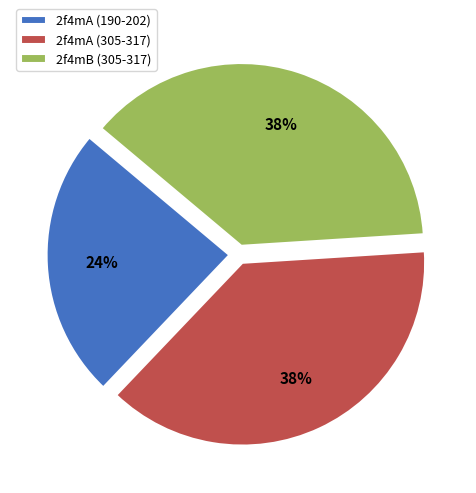

The 2f4mA (305-317) slice represents 52% of the pie. True or false?

False